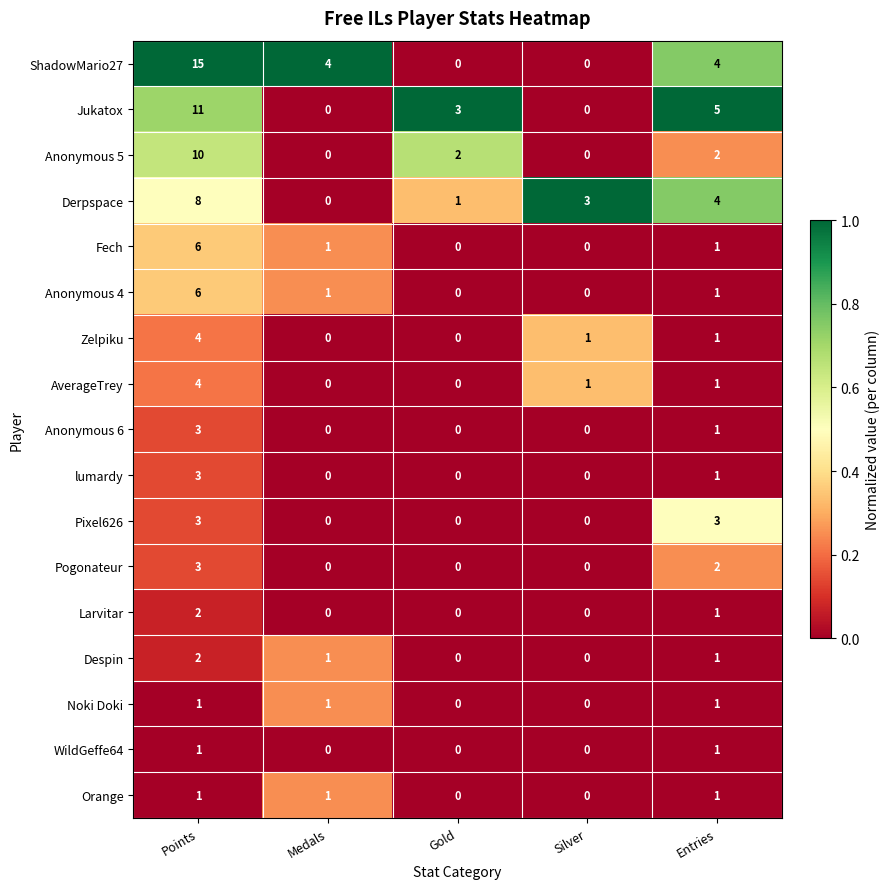

The value of Larvitar at Gold is -1. True or false?

False